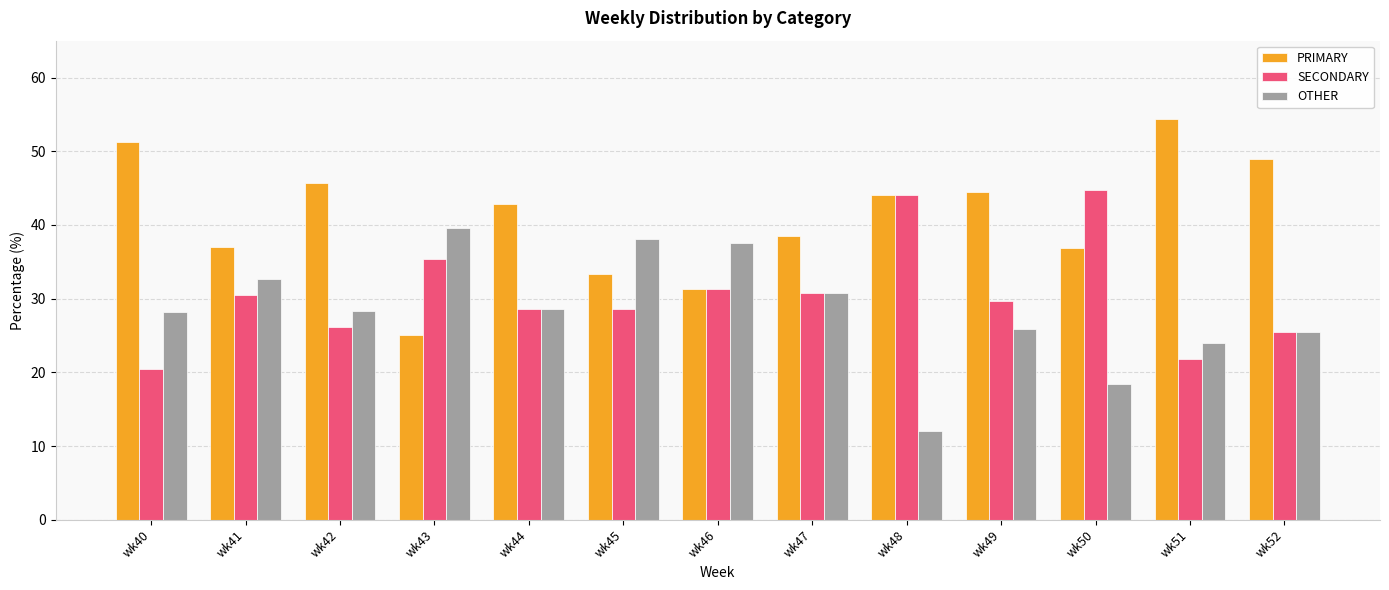

What is the approximate value of SECONDARY at wk52?

25.5